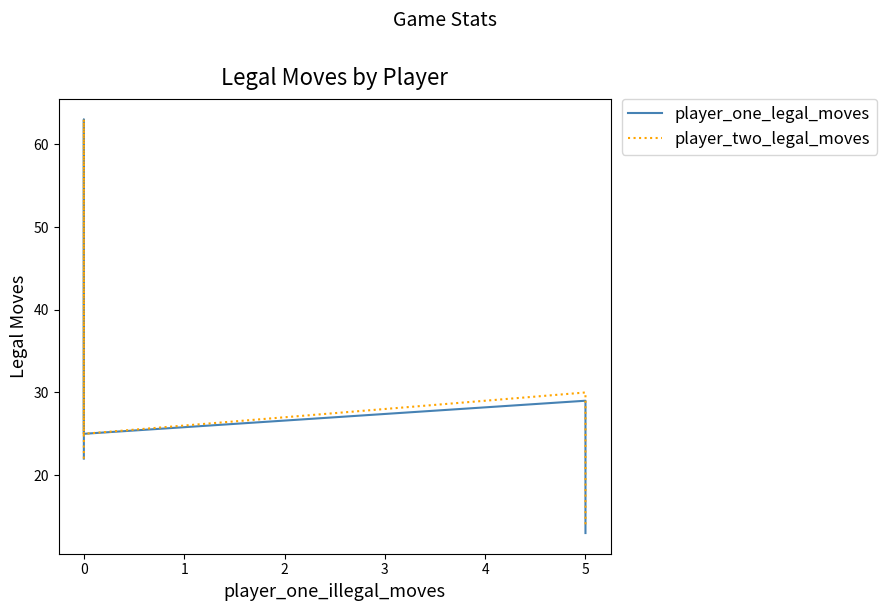

What is the value of the player_two_legal_moves point at the 5th from the left?

14